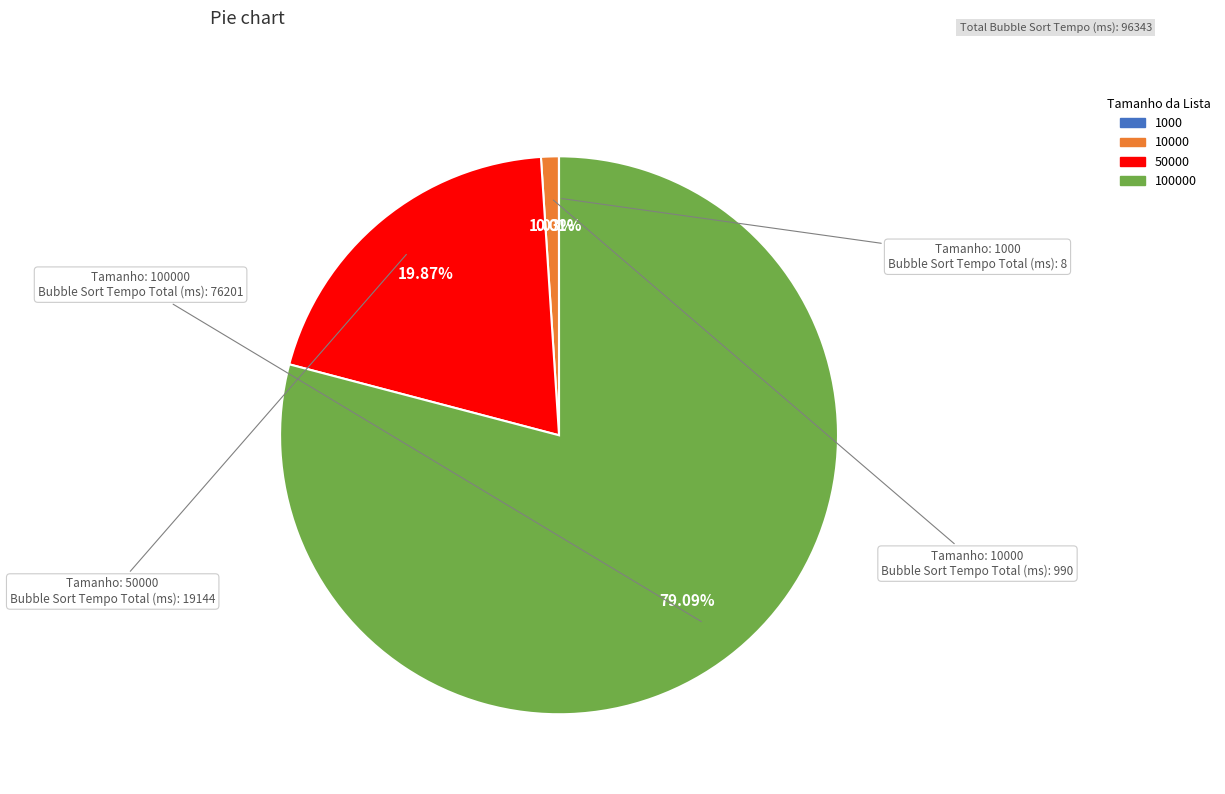

Does any single category account for the majority?

Yes